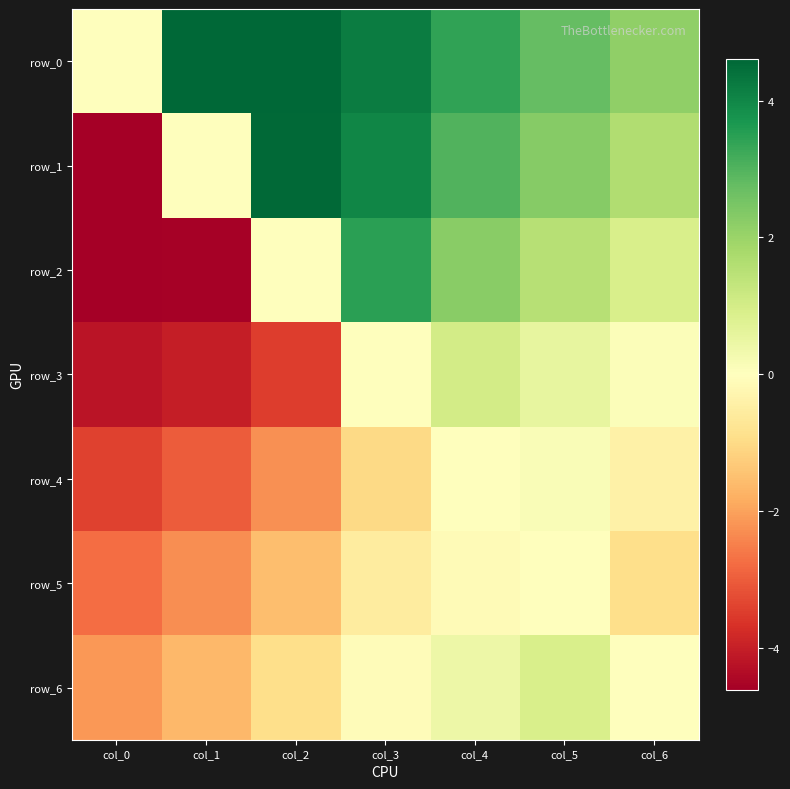

Rank the series at col_4 from lowest to highest value.

row_5, row_4, row_6, row_3, row_2, row_1, row_0